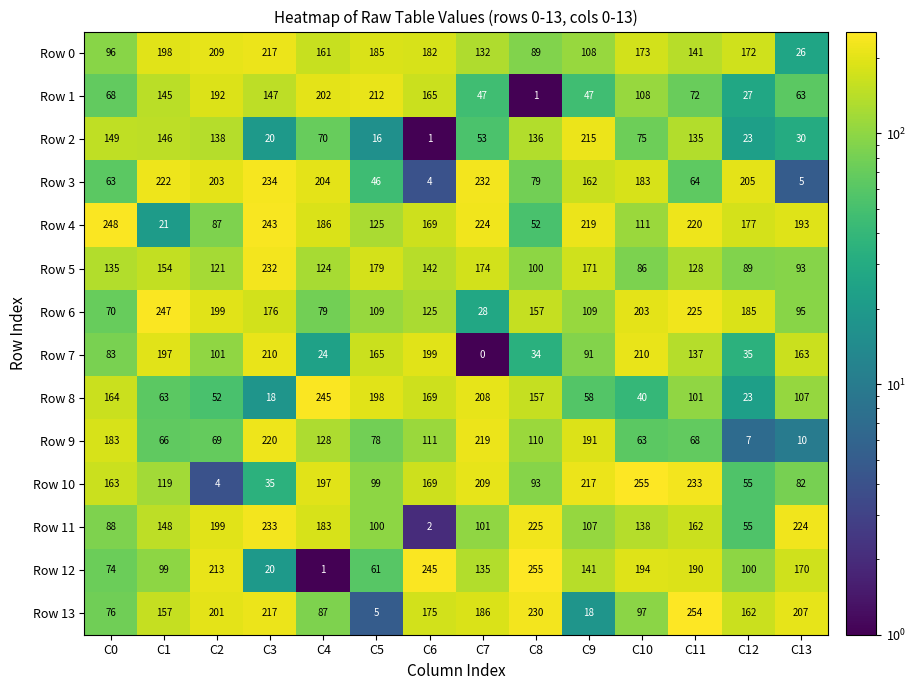

What is the difference between the Row 4 values at C1 and C4?

165